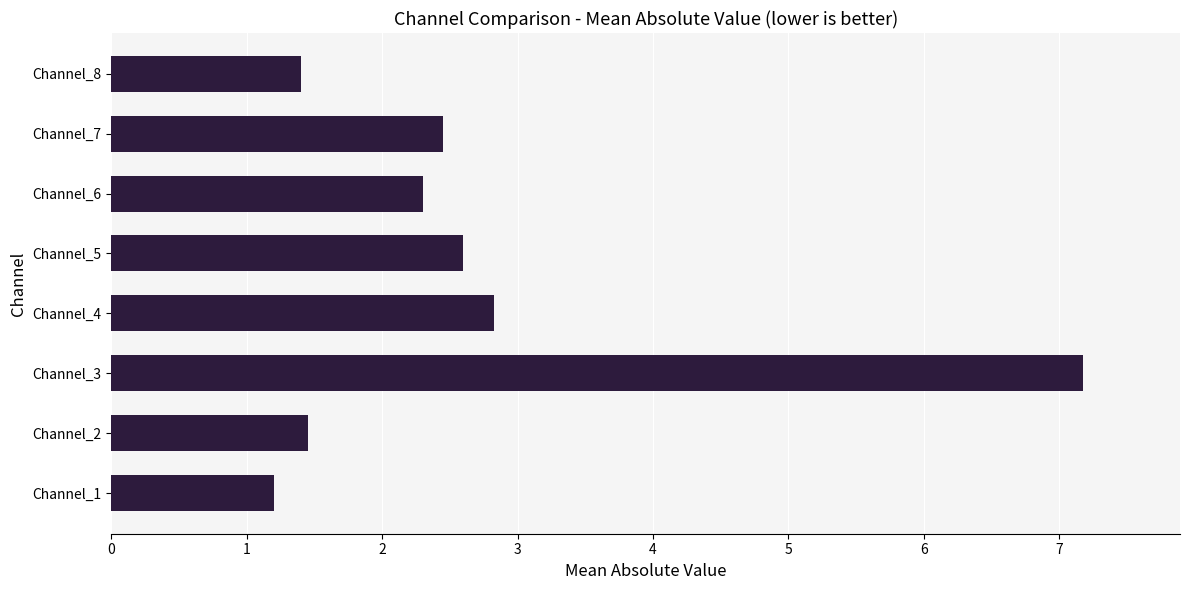

What is the difference between the values at Channel_7 and Channel_4?

0.4